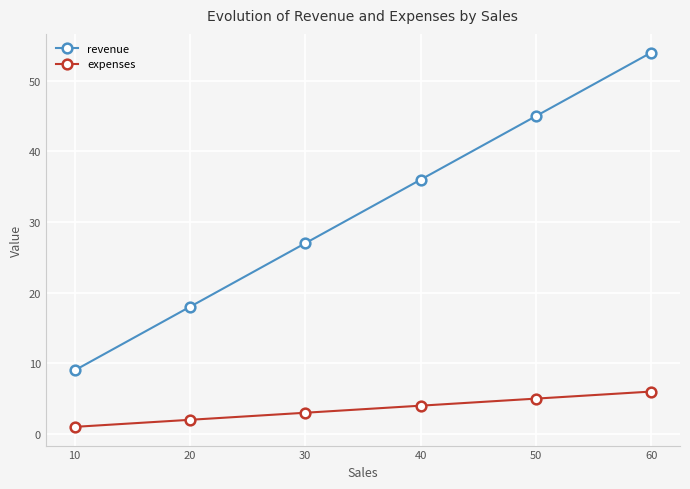

What is the average value of the revenue series?

32